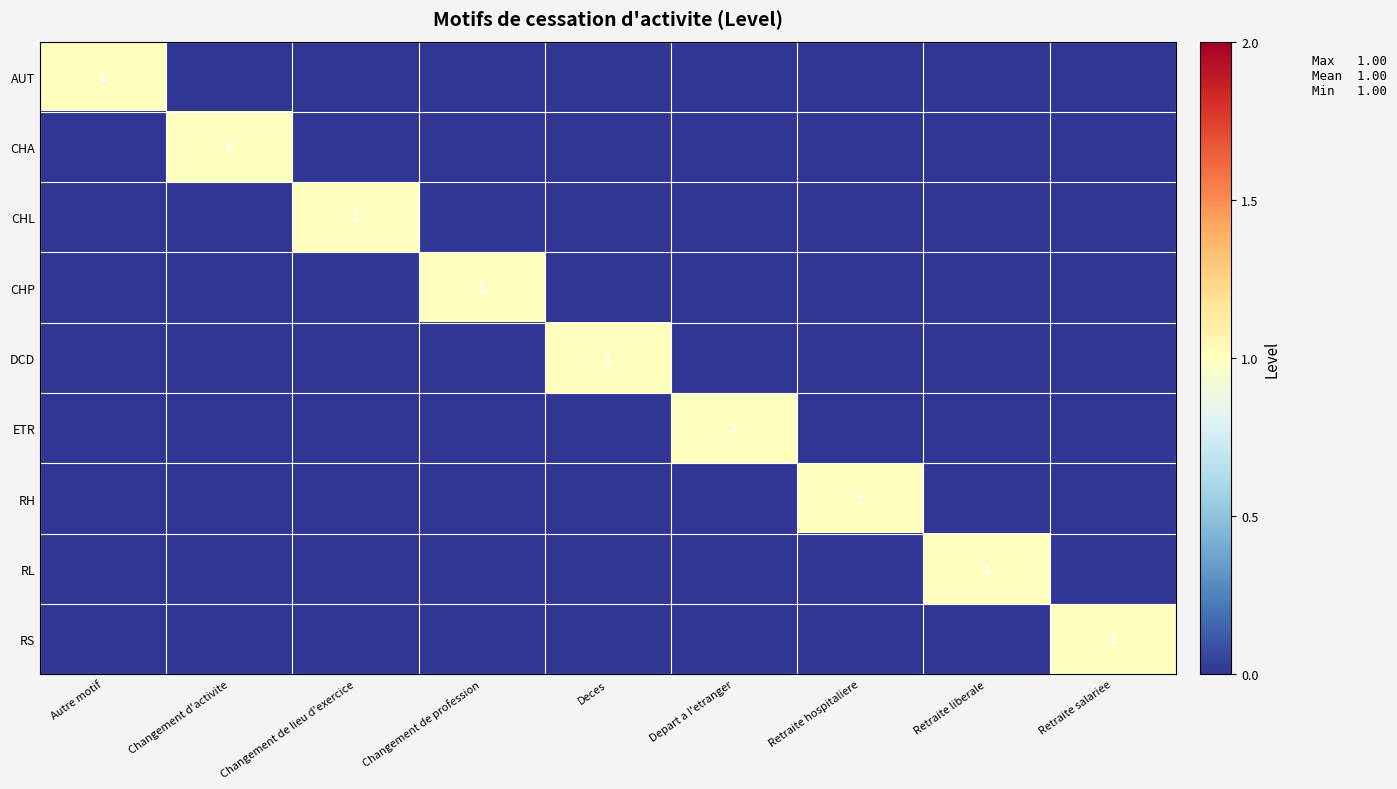

The value of AUT at Autre motif is 2. True or false?

False